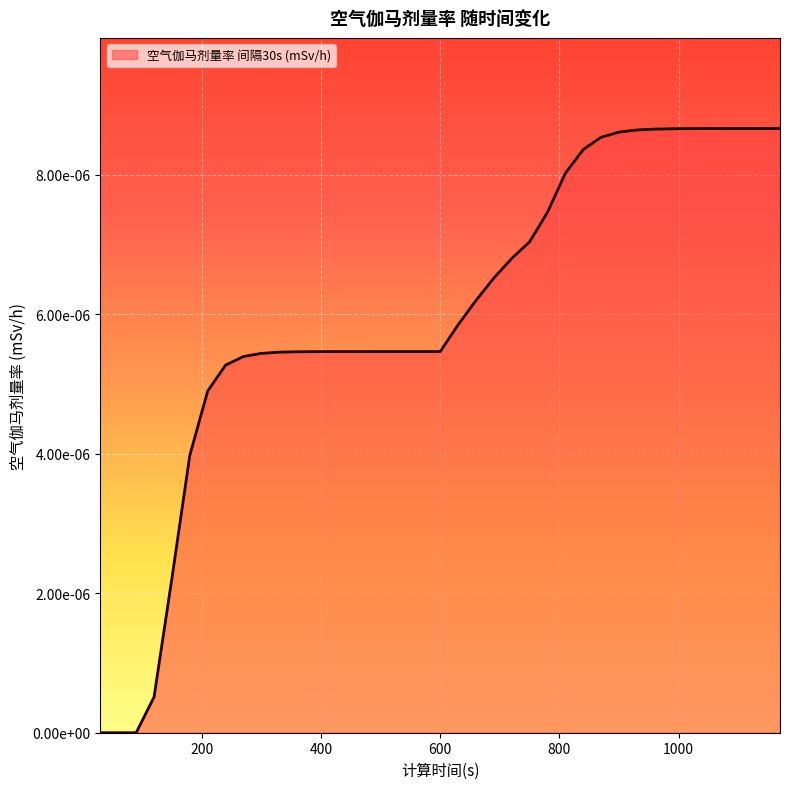

True or false: the data has more than 0 interior local peaks.

False